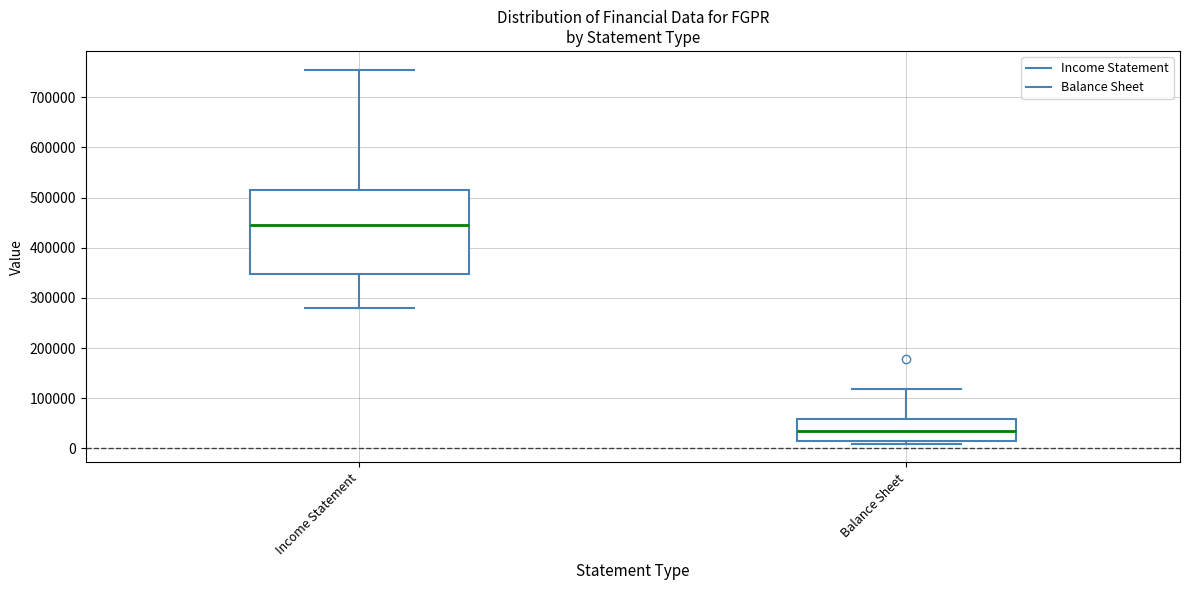

Reading left to right, read every box against the y-axis: the position of its median line, the range the box covers, and the ends of its whiskers. The values are not printed on the chart, so give them approximately, as read against the axis.

Income Statement: median 450000, box 350000 to 510000, whiskers 280000 to 760000
Balance Sheet: median 40000, box 10000 to 60000, whiskers 10000 (just below the box's lower edge) to 120000